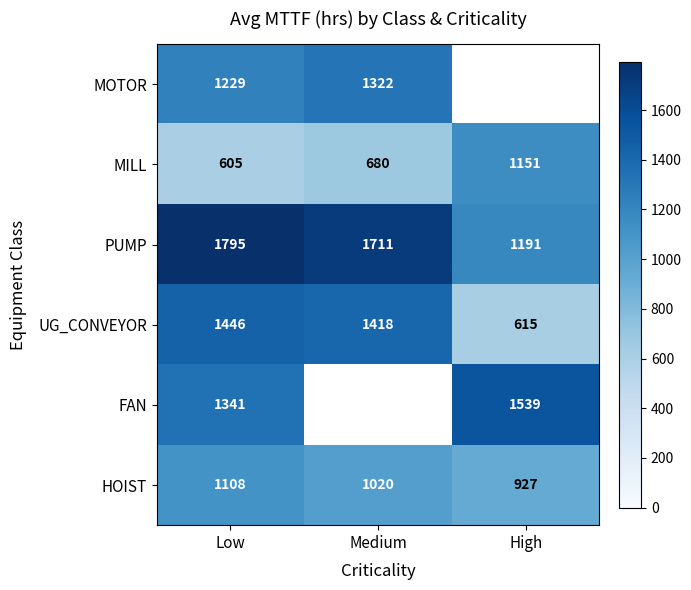

Is the value of UG_CONVEYOR at Low greater than the value of HOIST at Medium?

Yes